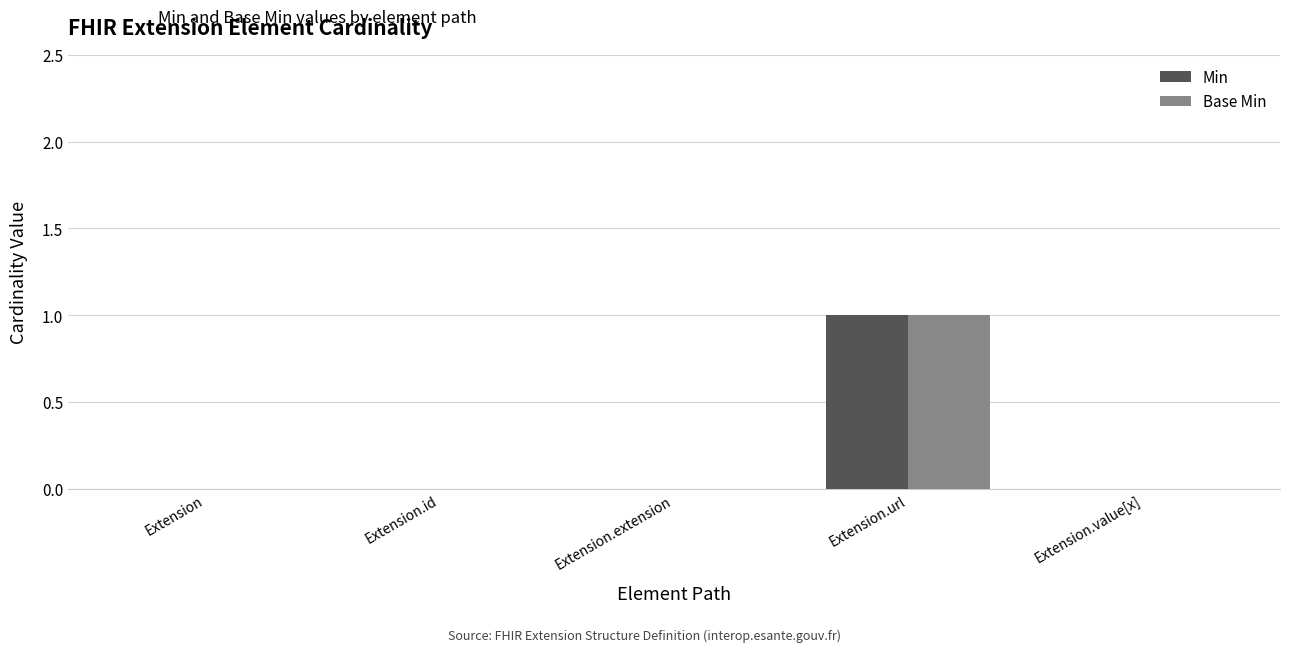

At which category does the chart reach its peak across all series?

Extension.url